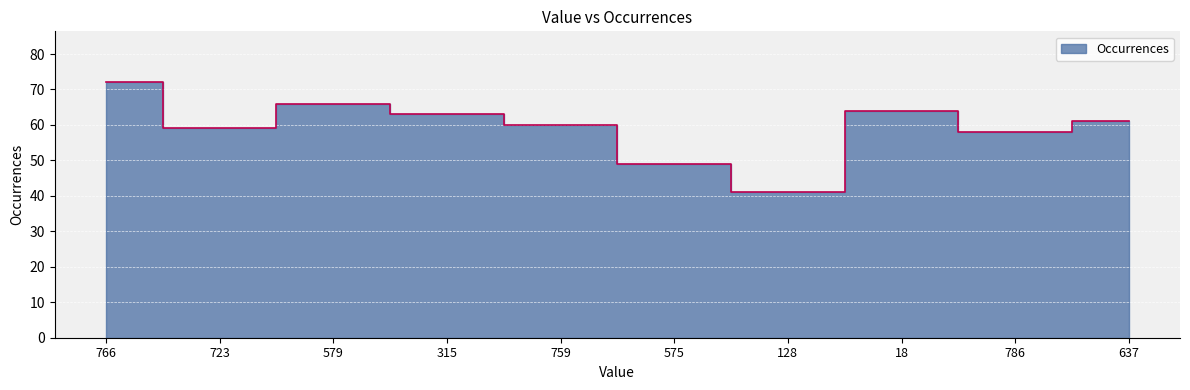

True or false: the data has more than 2 interior local peaks.

False